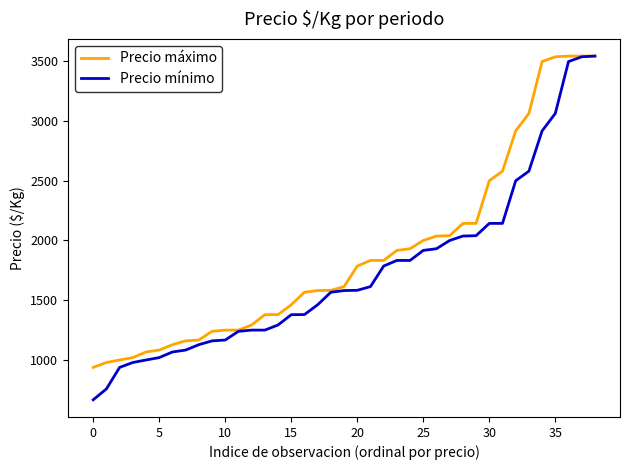

Rank the series by their average value, from lowest to highest.

Precio mínimo, Precio máximo